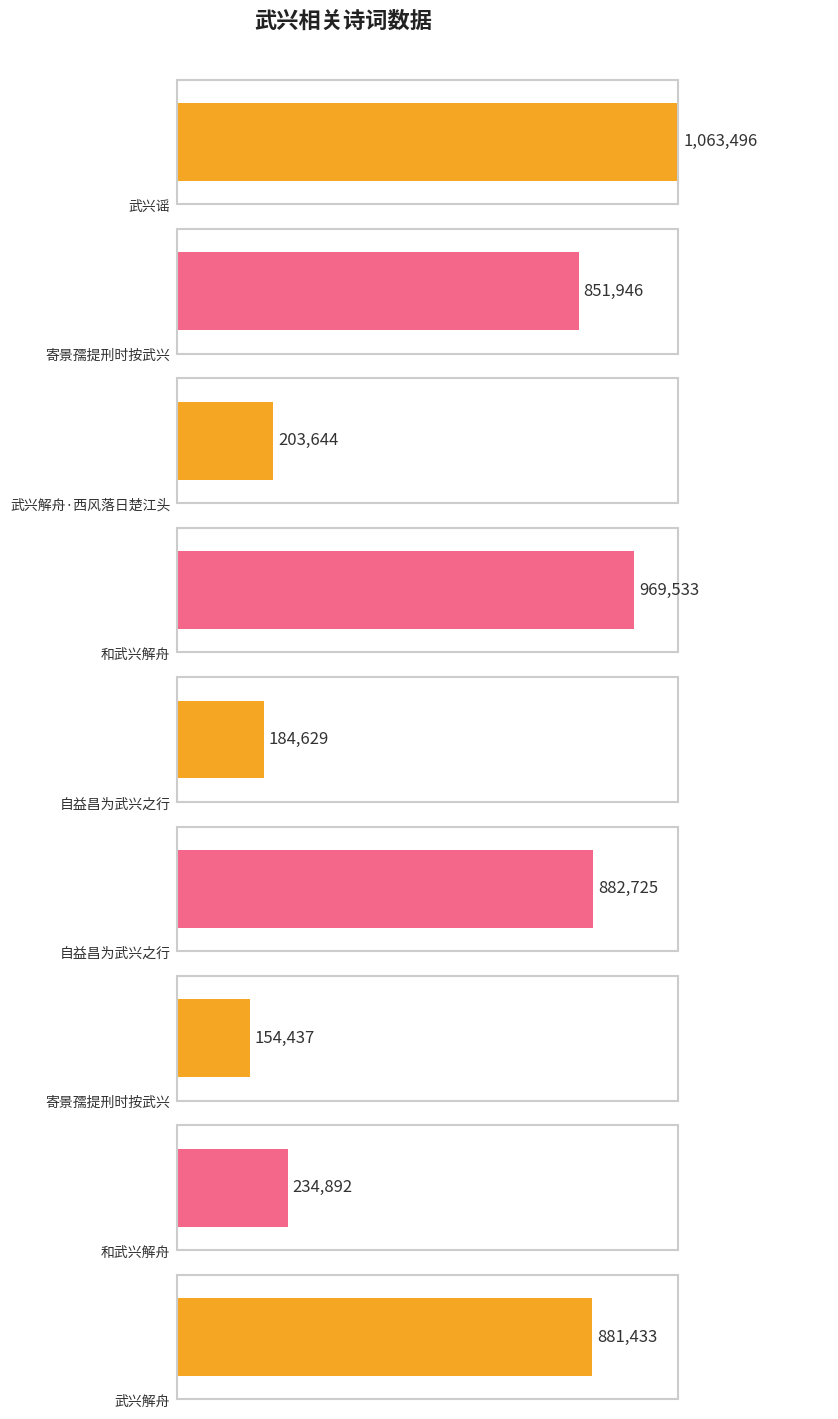

What is the sum of the values at 自益昌为武兴之行 and 自益昌为武兴之行?

1067354